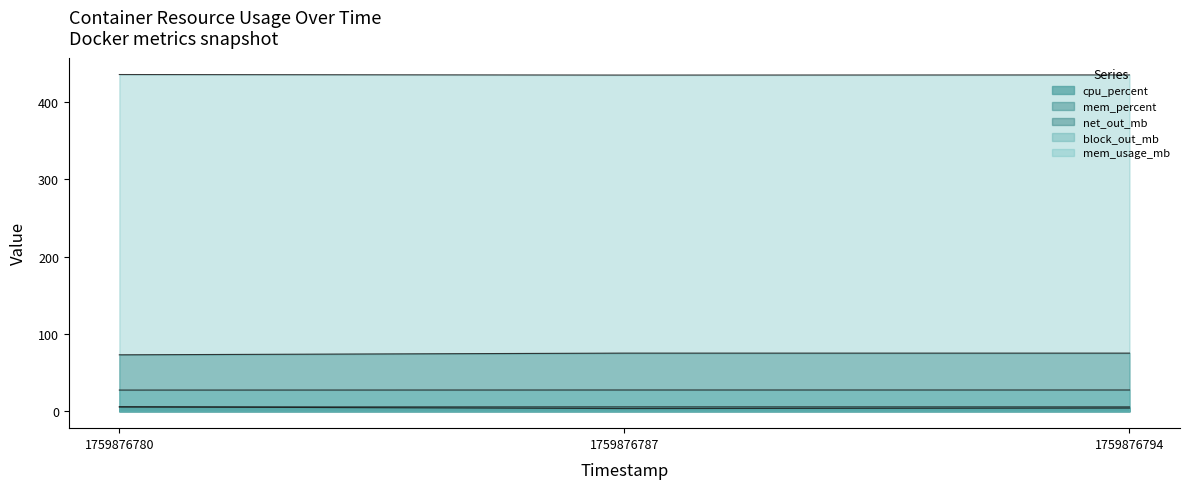

What is the highest value of the block_out_mb series?

27.6